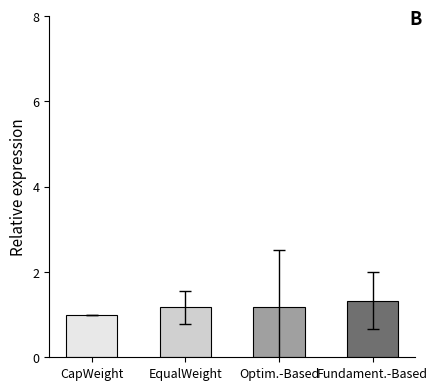

What position from the left is Fundament.-Based?

4